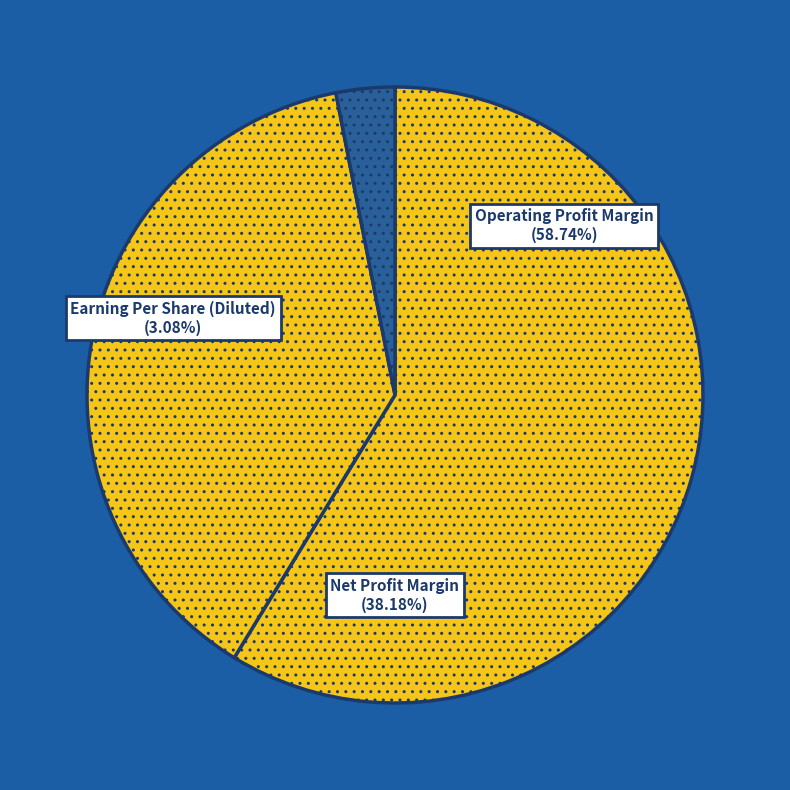

Between Net Profit Margin and Earning Per Share (Diluted), which is larger?

Net Profit Margin